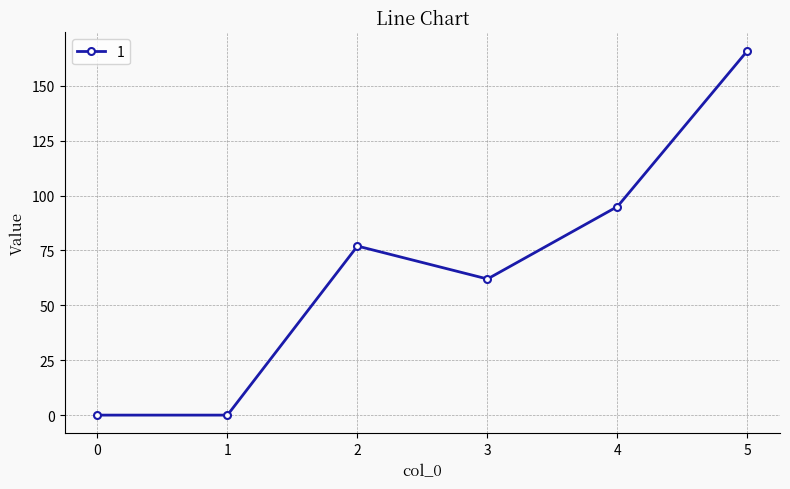

What is the value of the 5th point from the left?

95